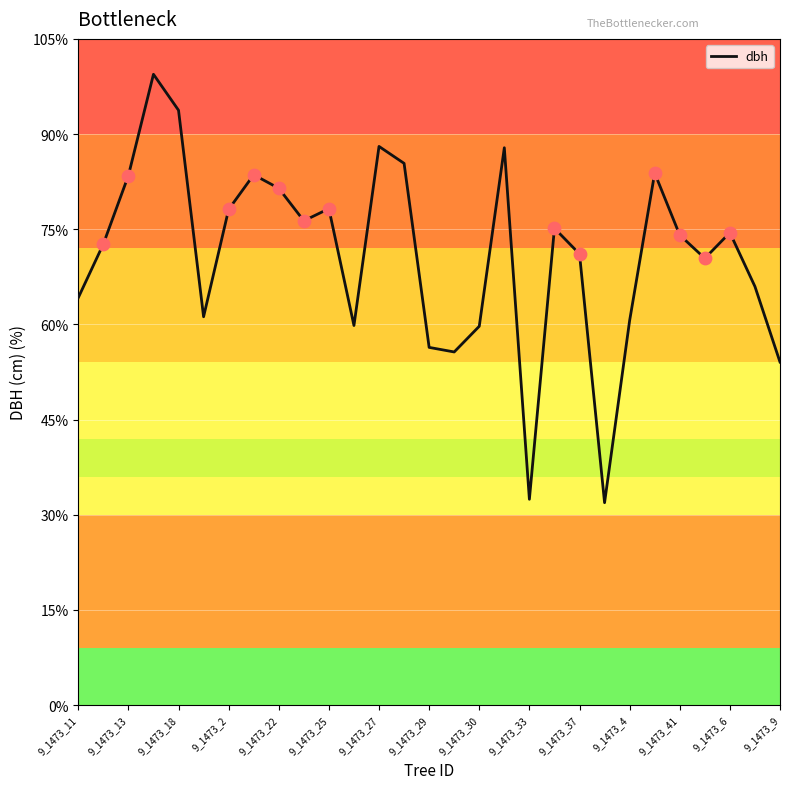

Does the chart have visible grid lines?

Yes